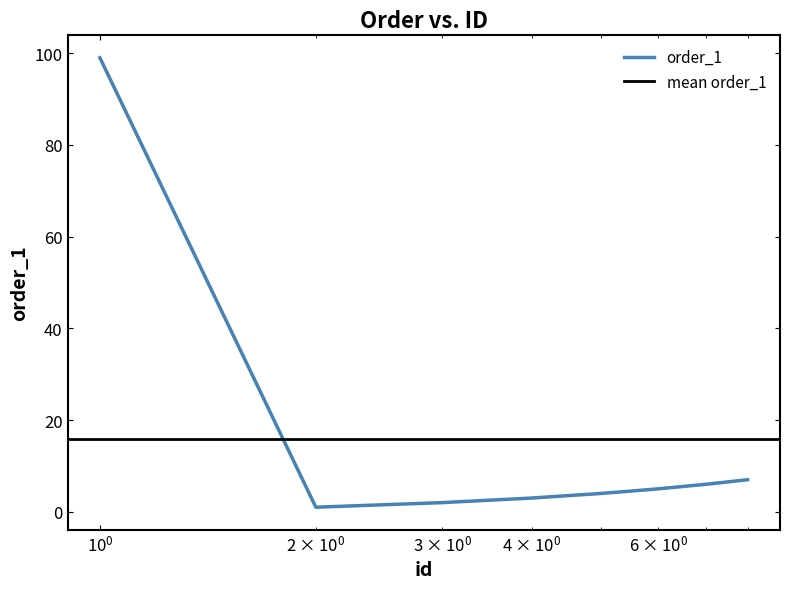

How many points are lower than both their immediate neighbors (excluding endpoints)?

1